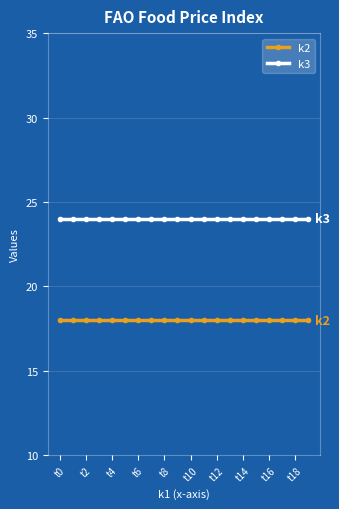

What is the maximum value shown in the chart?

24